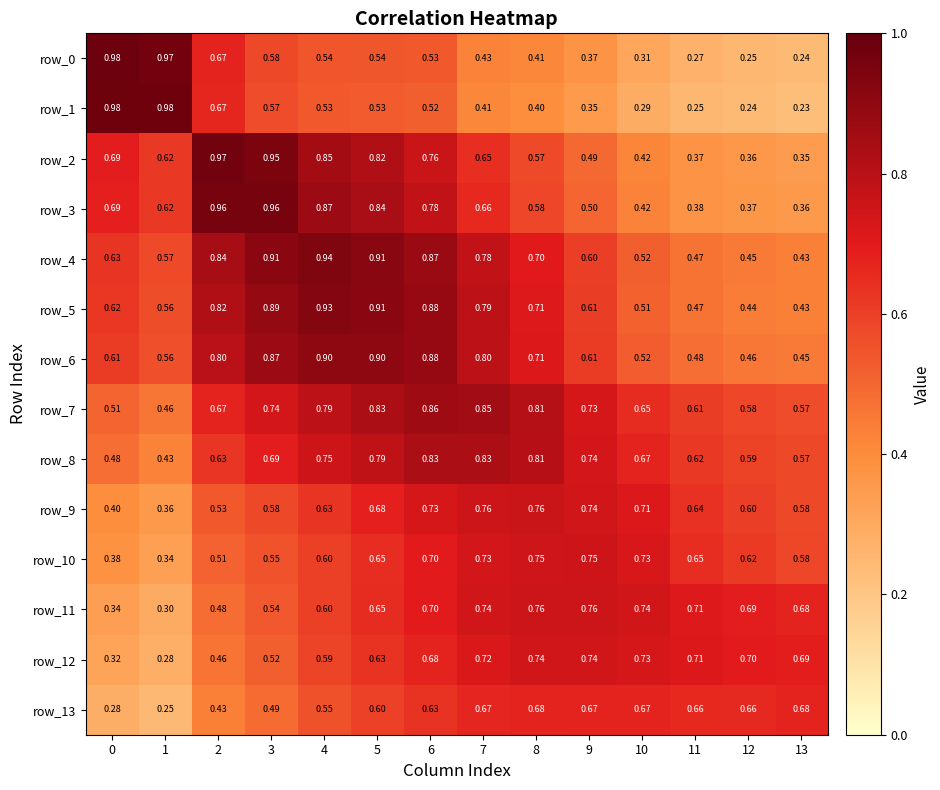

What is the approximate value of row_2 at 8?

0.6